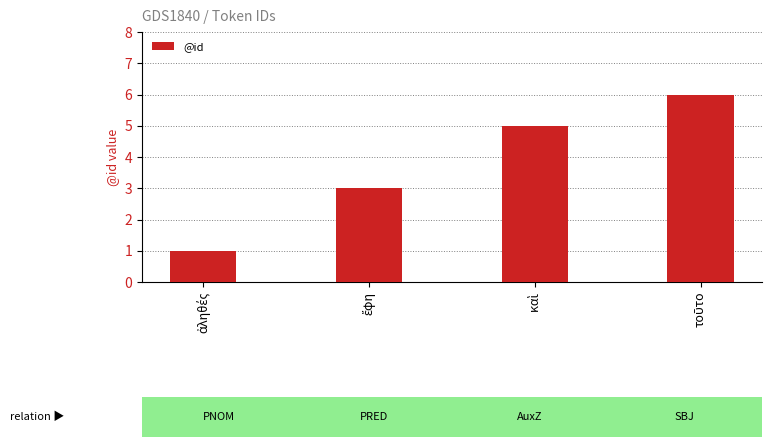

What is the value of the 4th bar from the left?

6